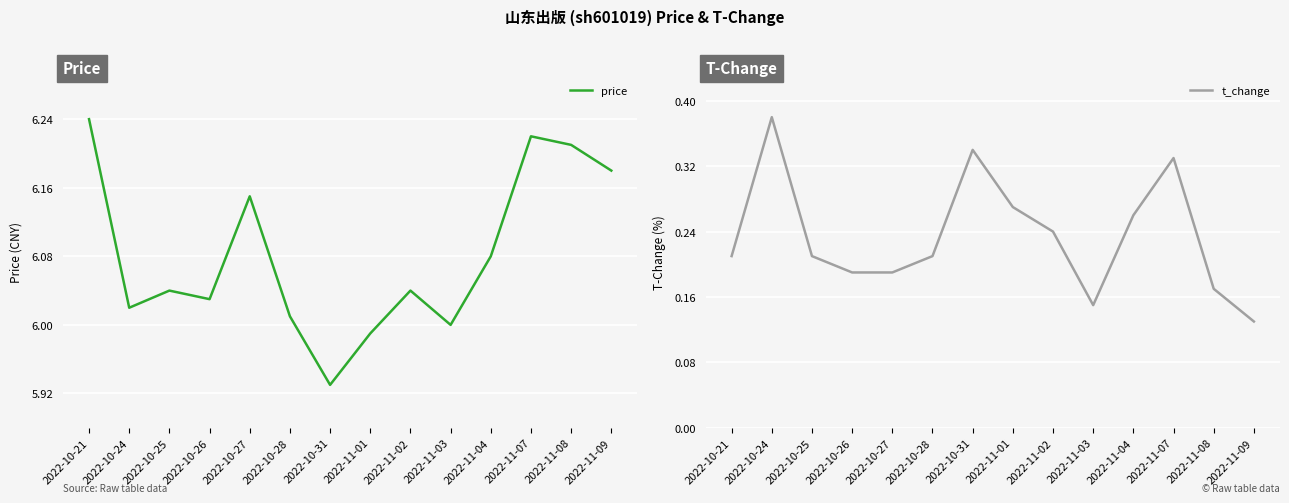

At which category does t_change reach its first local valley?

2022-11-03